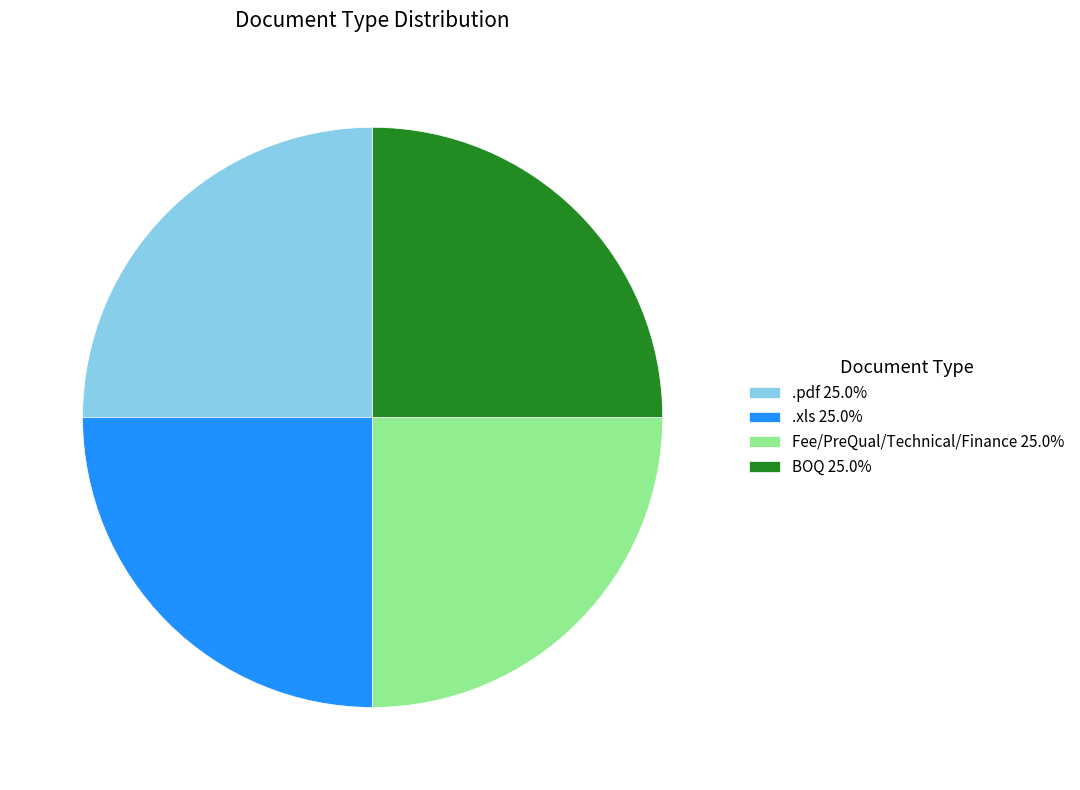

What is the ratio of the value at .xls 25.0% to the value at Fee/PreQual/Technical/Finance 25.0%?

1.0